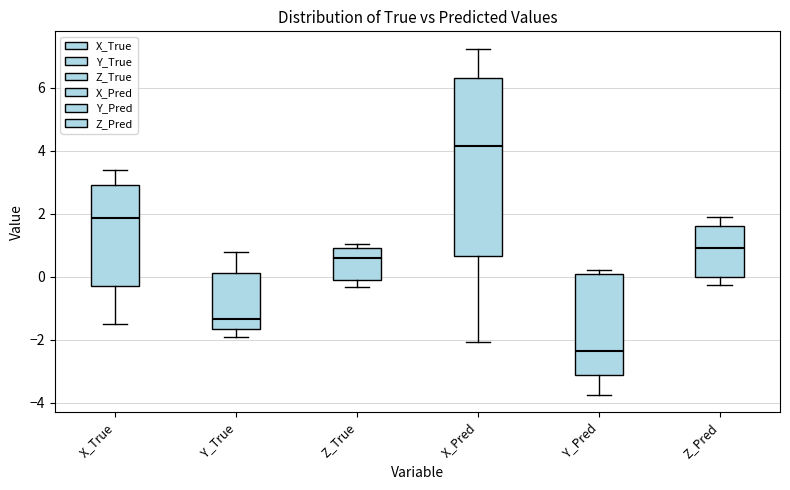

Which box has the highest median line?

X_Pred